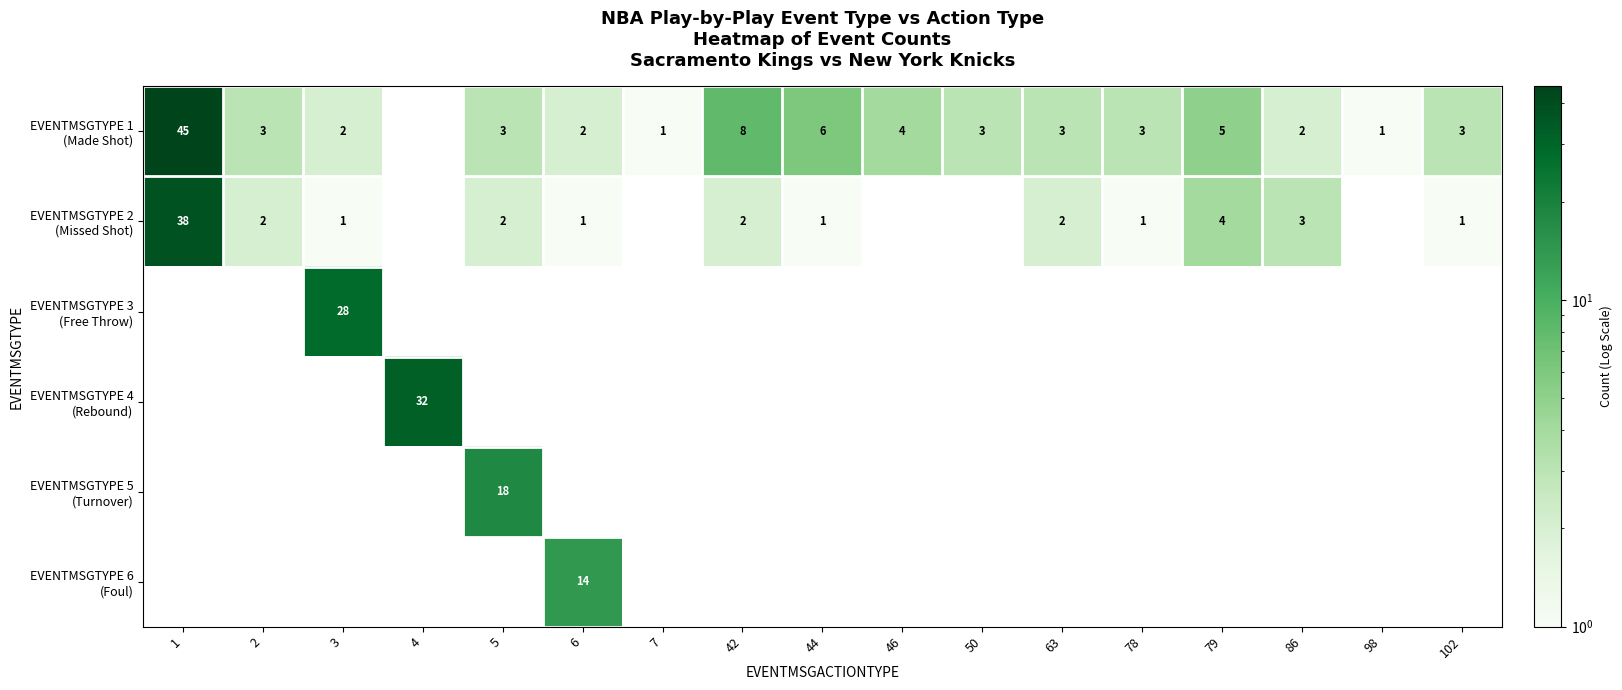

At which label does EVENTMSGTYPE 4 (Rebound) reach its minimum?

1